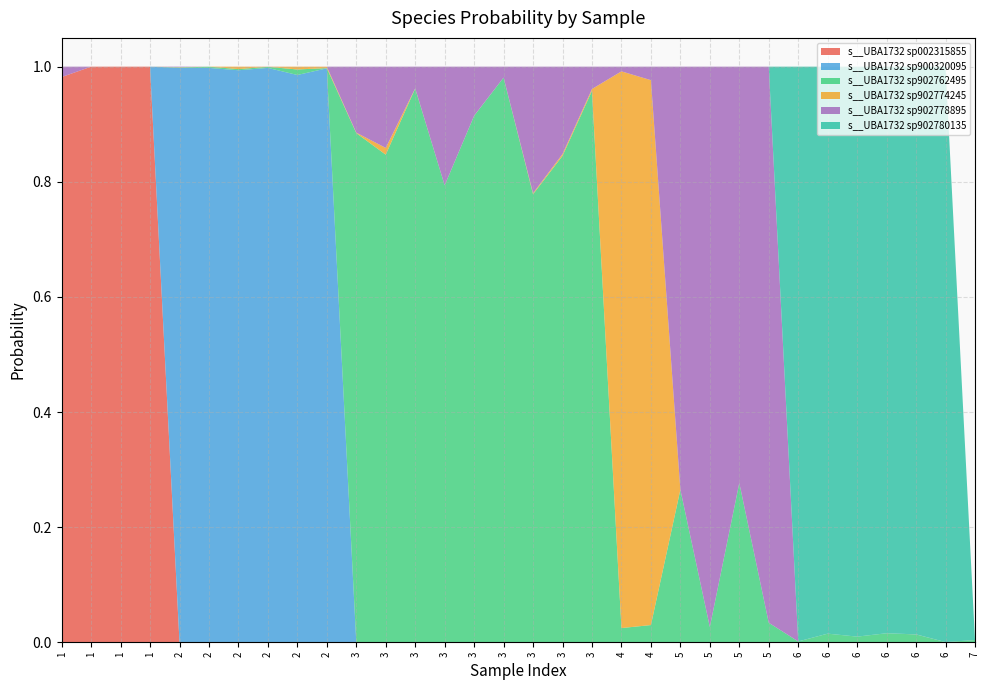

Reading left to right, transcribe all the data shown in this chart.

s__UBA1732 sp002315855: 1=1.0	1=1.0	1=1.0	1=1.0	2=0.0	2=0.0	2=0.0	2=0.0	2=0.0	2=0.0	3=0.0	3=0.0	3=0.0	3=0.0	3=0.0	3=0.0	3=0.0	3=0.0	3=0.0	4=0.0	4=0.0	5=0.0	5=0.0	5=0.0	5=0.0	6=0.0	6=0.0	6=0.0	6=0.0	6=0.0	6=0.0	7=0.0
s__UBA1732 sp900320095: 1=0.0	1=0.0	1=0.0	1=0.0	2=1.0	2=1.0	2=1.0	2=1.0	2=1.0	2=1.0	3=0.0	3=0.0	3=0.0	3=0.0	3=0.0	3=0.0	3=0.0	3=0.0	3=0.0	4=0.0	4=0.0	5=0.0	5=0.0	5=0.0	5=0.0	6=0.0	6=0.0	6=0.0	6=0.0	6=0.0	6=0.0	7=0.0
s__UBA1732 sp902762495: 1=0.0	1=0.0	1=0.0	1=0.0	2=0.0	2=0.0	2=0.0	2=0.0	2=0.0	2=0.0	3=0.9	3=0.8	3=1.0	3=0.8	3=0.9	3=1.0	3=0.8	3=0.8	3=1.0	4=0.0	4=0.0	5=0.3	5=0.0	5=0.3	5=0.0	6=0.0	6=0.0	6=0.0	6=0.0	6=0.0	6=0.0	7=0.0
s__UBA1732 sp902774245: 1=0.0	1=0.0	1=0.0	1=0.0	2=0.0	2=0.0	2=0.0	2=0.0	2=0.0	2=0.0	3=0.0	3=0.0	3=0.0	3=0.0	3=0.0	3=0.0	3=0.0	3=0.0	3=0.0	4=1.0	4=0.9	5=0.0	5=0.0	5=0.0	5=0.0	6=0.0	6=0.0	6=0.0	6=0.0	6=0.0	6=0.0	7=0.0
s__UBA1732 sp902778895: 1=0.0	1=0.0	1=0.0	1=0.0	2=0.0	2=0.0	2=0.0	2=0.0	2=0.0	2=0.0	3=0.1	3=0.1	3=0.0	3=0.2	3=0.1	3=0.0	3=0.2	3=0.2	3=0.0	4=0.0	4=0.0	5=0.7	5=1.0	5=0.7	5=1.0	6=0.0	6=0.0	6=0.0	6=0.0	6=0.0	6=0.0	7=0.0
s__UBA1732 sp902780135: 1=0.0	1=0.0	1=0.0	1=0.0	2=0.0	2=0.0	2=0.0	2=0.0	2=0.0	2=0.0	3=0.0	3=0.0	3=0.0	3=0.0	3=0.0	3=0.0	3=0.0	3=0.0	3=0.0	4=0.0	4=0.0	5=0.0	5=0.0	5=0.0	5=0.0	6=1.0	6=1.0	6=1.0	6=1.0	6=1.0	6=1.0	7=0.0